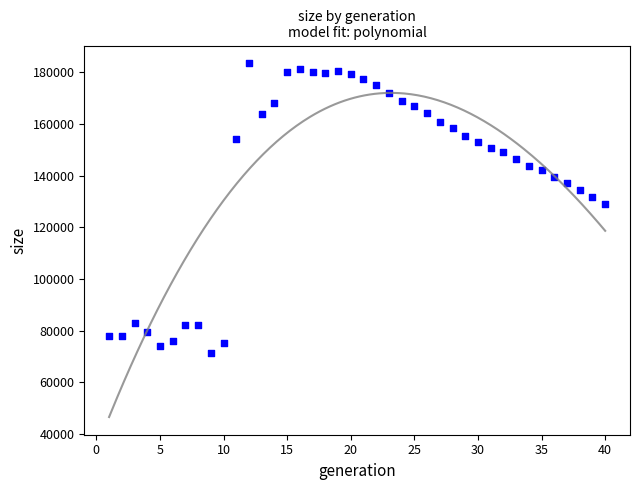

What Y value in the scatter plot is closest to 127484?

129157